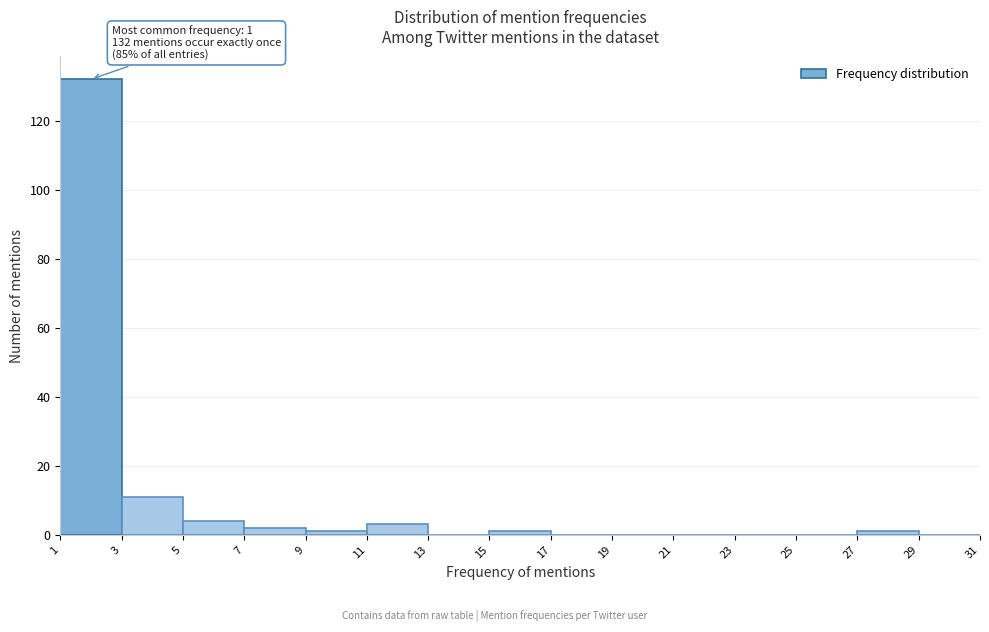

Over which range of the x-axis is the bar tallest?

1 to 3